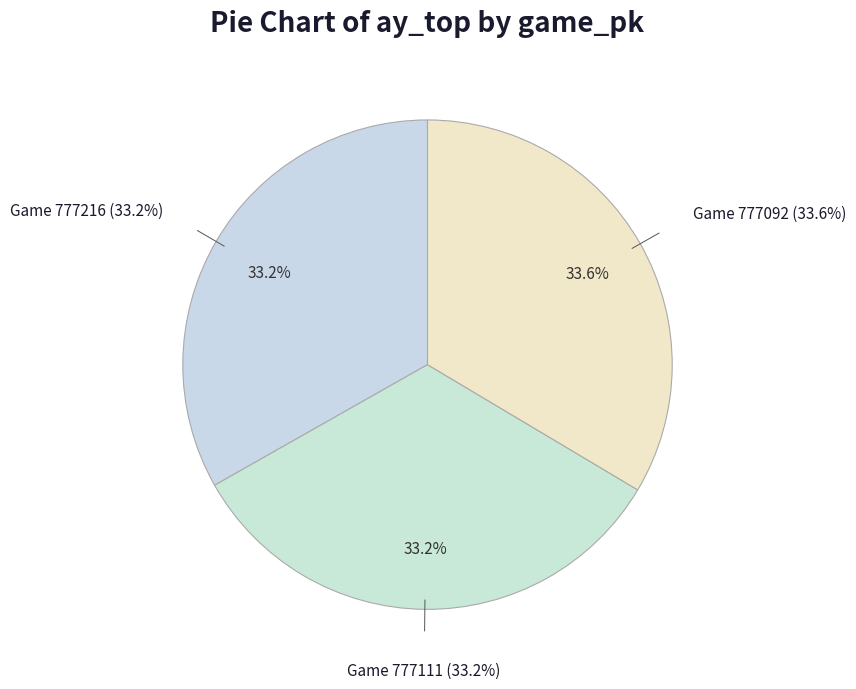

Approximately how many times larger is the value at 777216 compared to 777111?

1.0